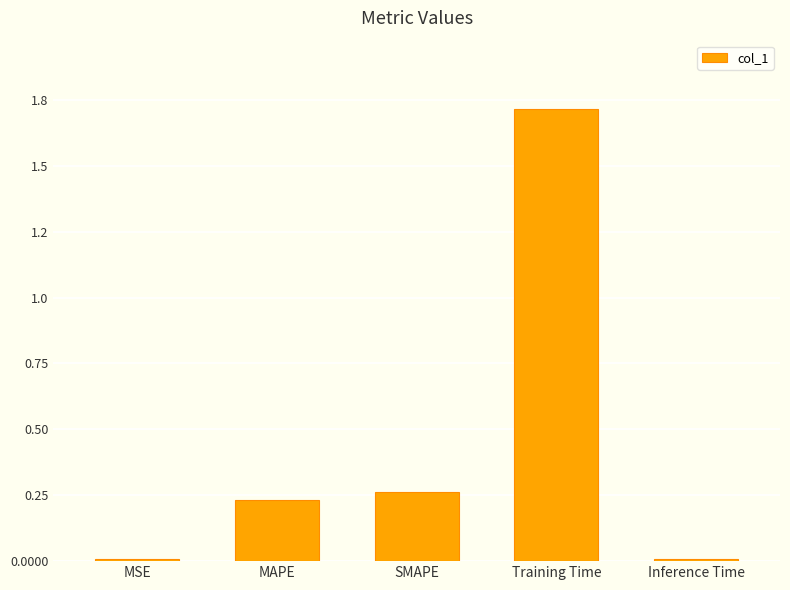

Reading left to right, what are all the values shown in this chart?

0.0	0.2	0.3	1.7	0.0